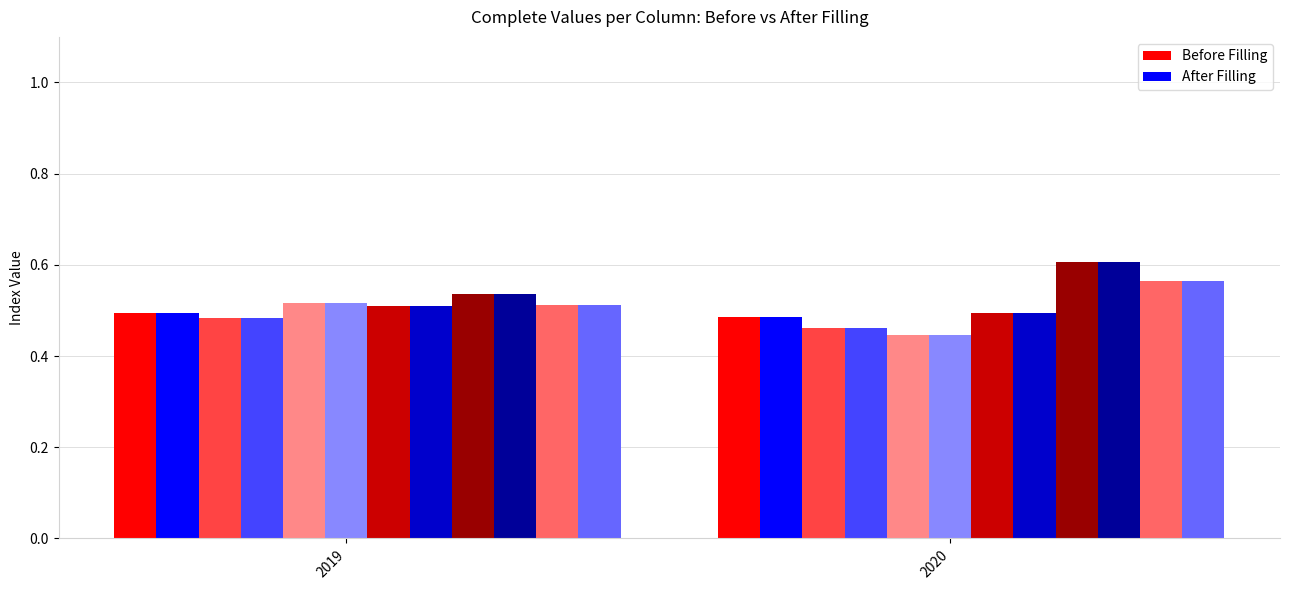

Is the value of INS-2-1 After at 2020 greater than the value of INS-2-1 Before at 2019?

No